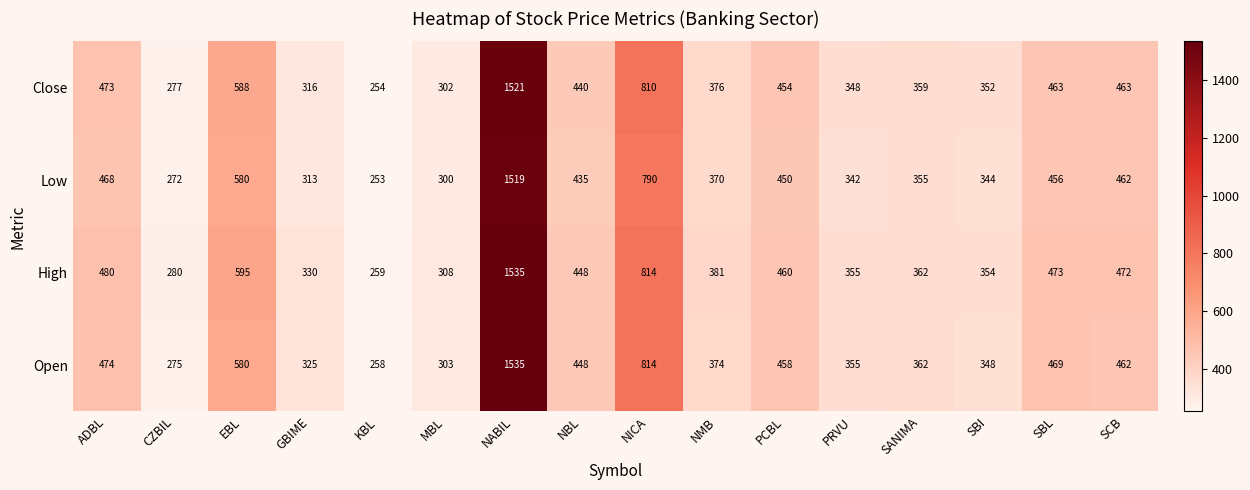

Which series has the widest spread of values?

Open